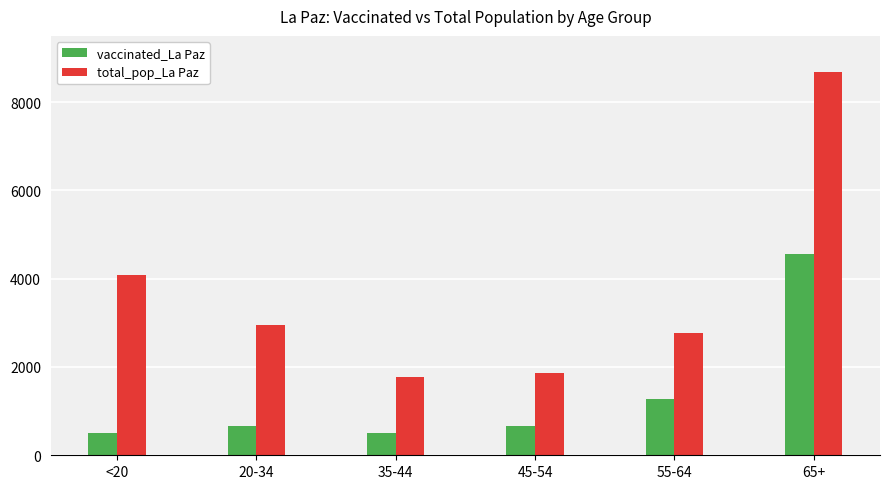

Between 45-54 and 55-64, which series saw the biggest shift?

total_pop_La Paz